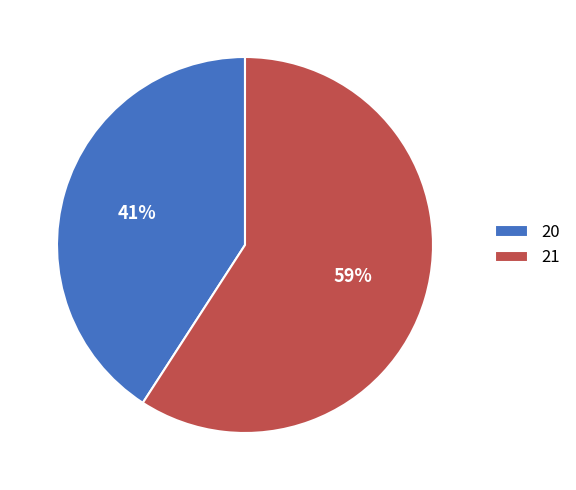

To the nearest percent, what is the difference between the largest and smallest slice percentages?

18%